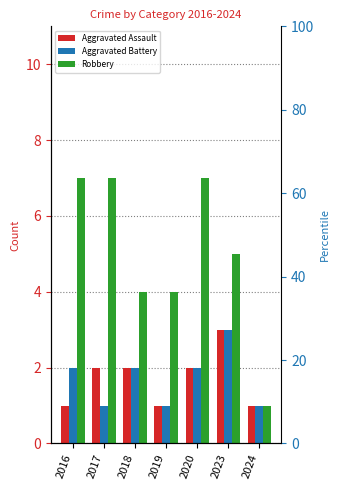

What is the greatest value displayed?

7